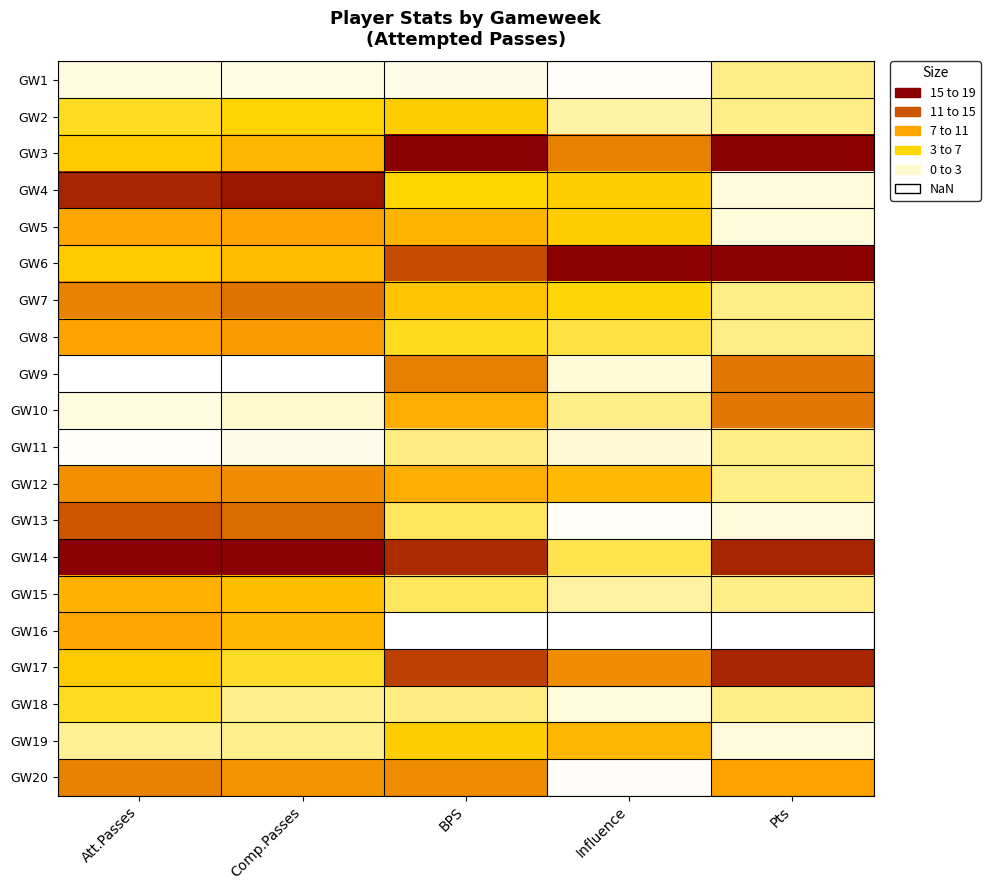

What is the difference between the highest and lowest values at Pts?

19.0